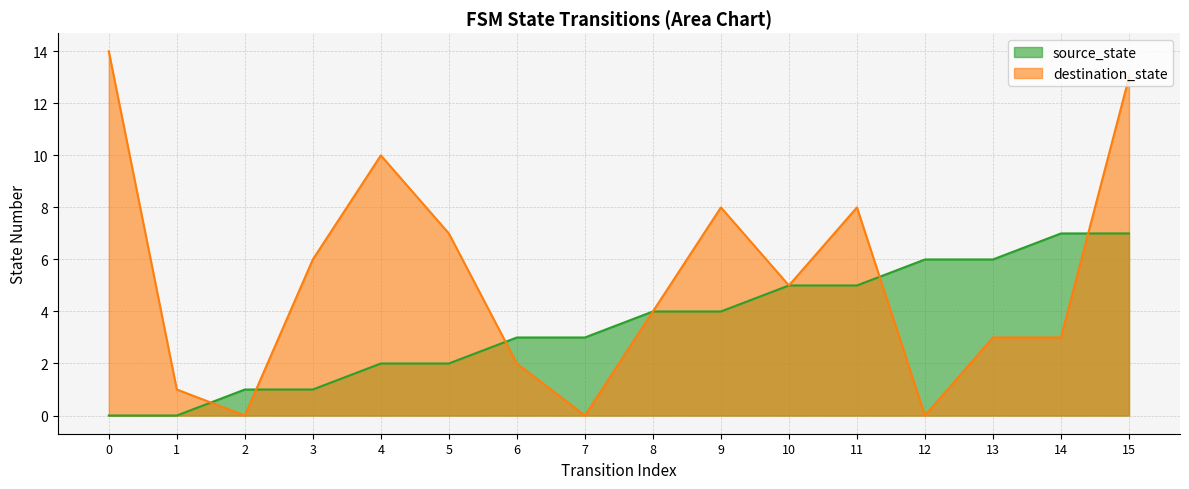

Where is destination_state nearest to the value 7?

5